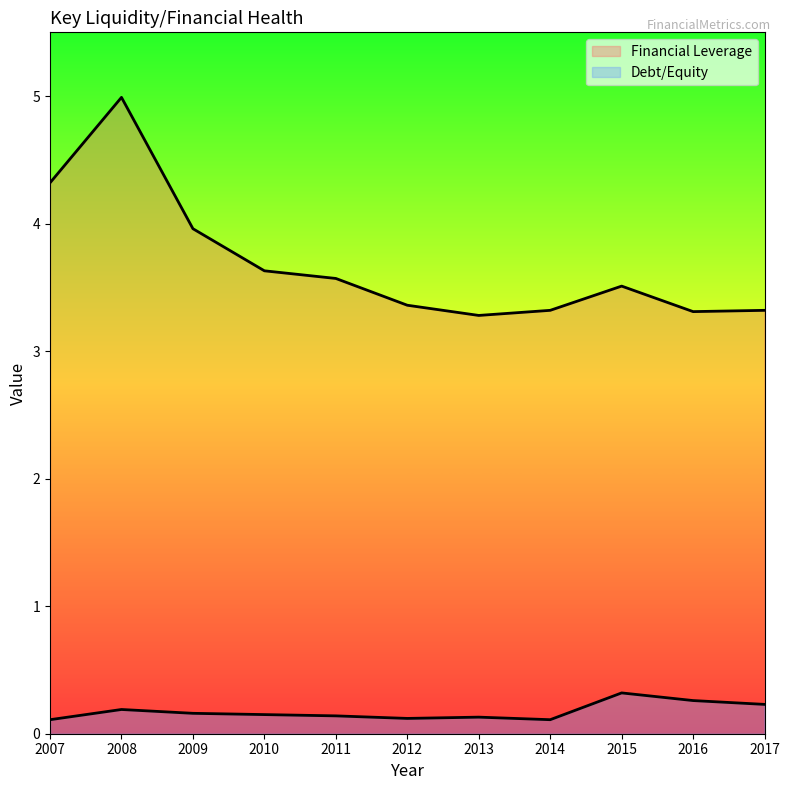

What is the sum of the Debt/Equity values at 2011 and 2015?

0.5